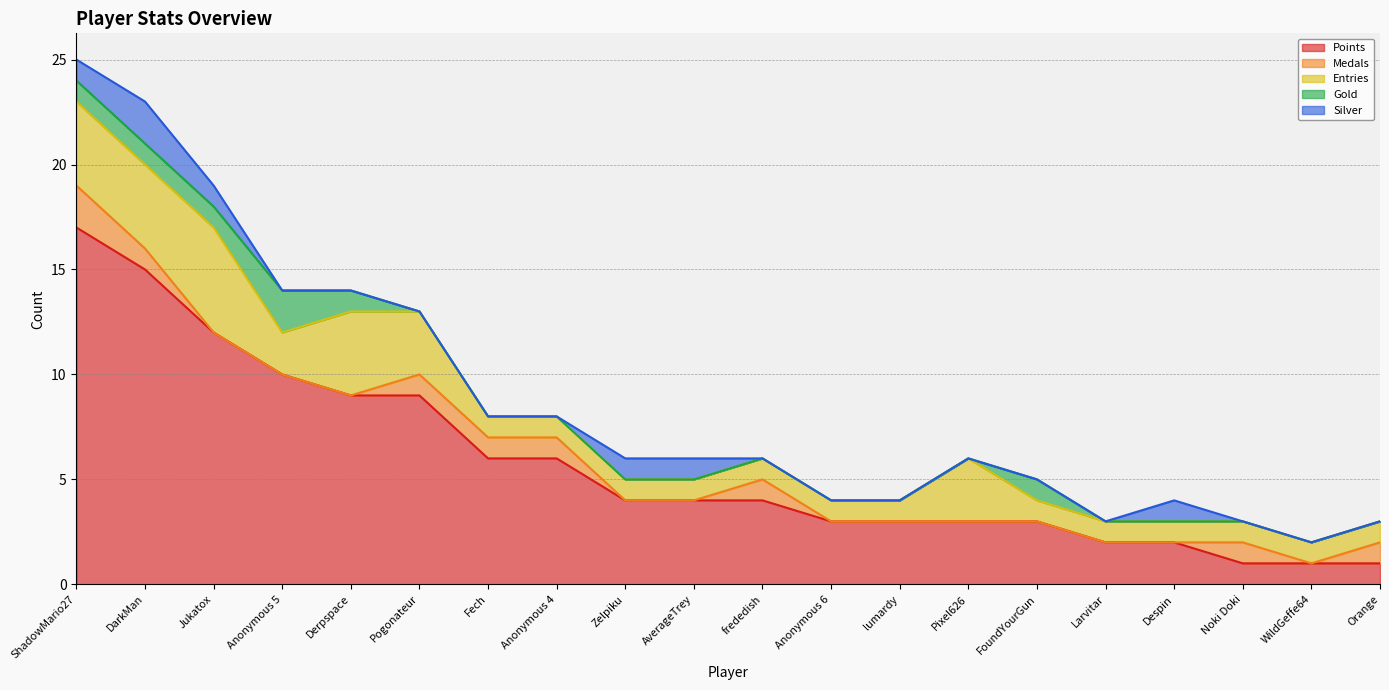

How many lines are shown in the chart?

5